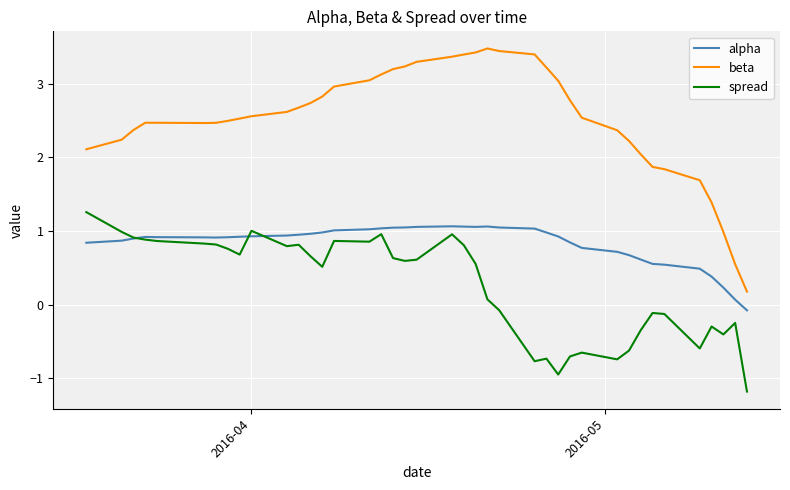

How many series are shown in this chart?

3